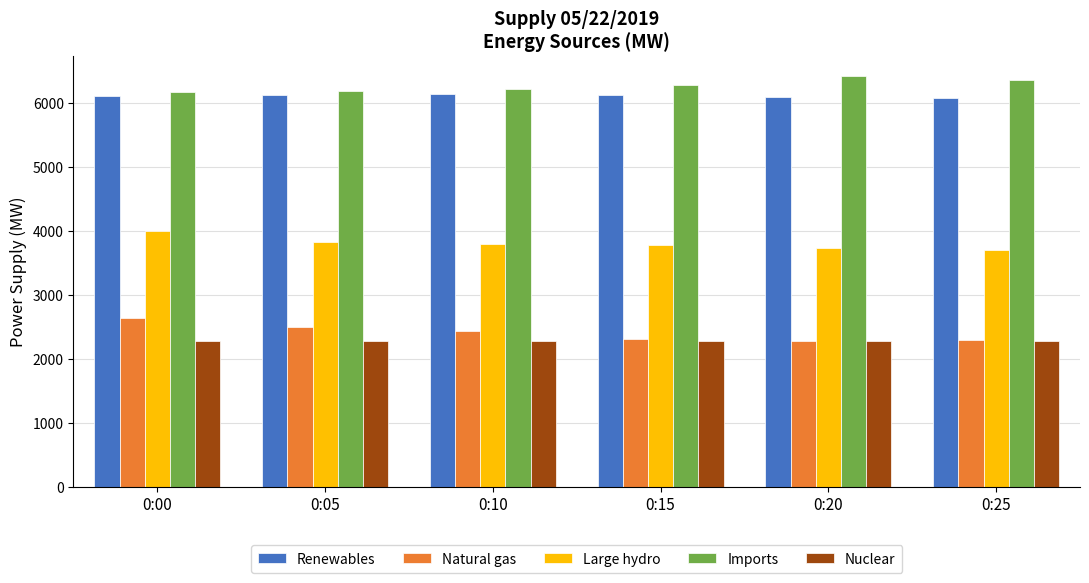

What is the spread (max minus min) of values at 0:15?

3992